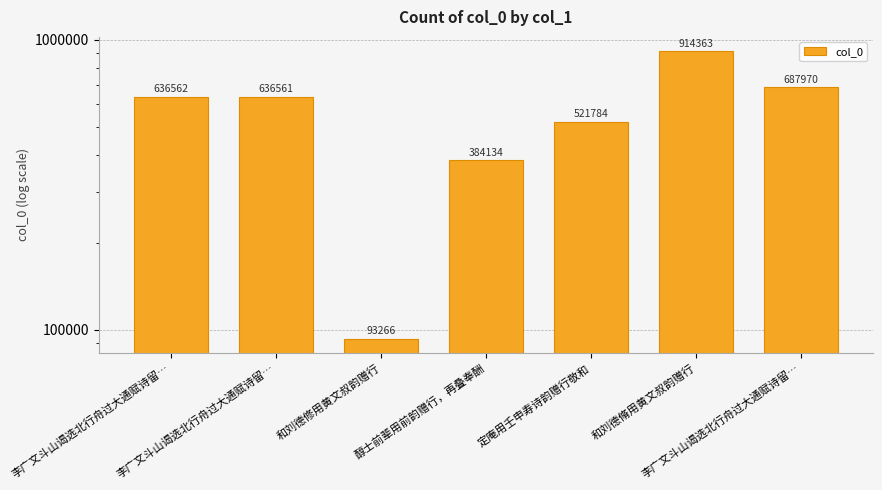

Reading right to left, extract all data points from this chart.

李广文斗山谒选北行舟过大通赋诗留…=687970	和刘德脩用黄文叔韵赠行=914363	定庵用壬申寿诗韵赠行敬和=521784	醇士前辈用前韵赠行，再叠奉酬=384134	和刘德修用黄文叔韵赠行=93266	李广文斗山谒选北行舟过大通赋诗留…=636561	李广文斗山谒选北行舟过大通赋诗留…=636562